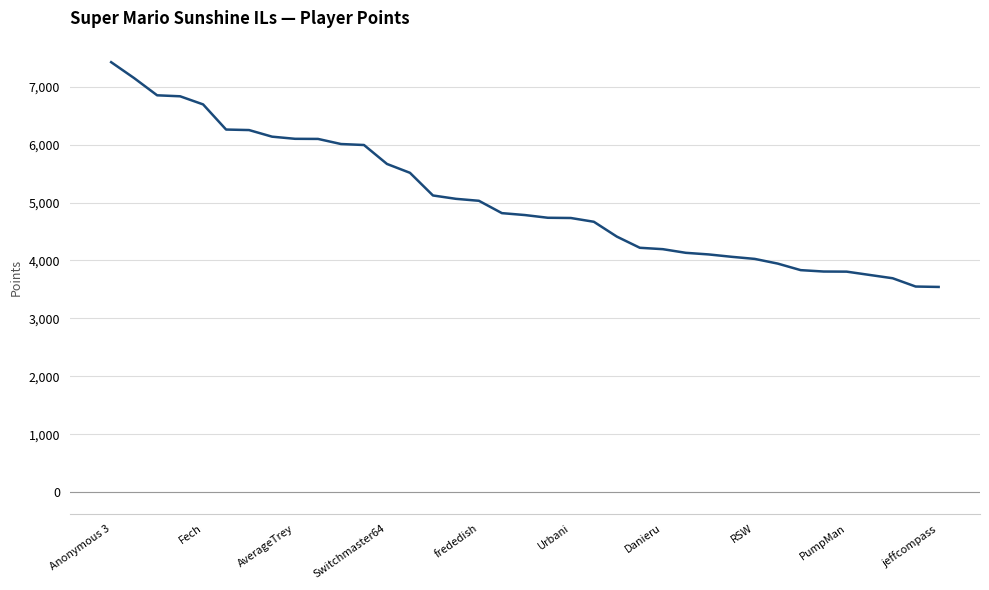

What is the maximum value shown in the chart?

7423